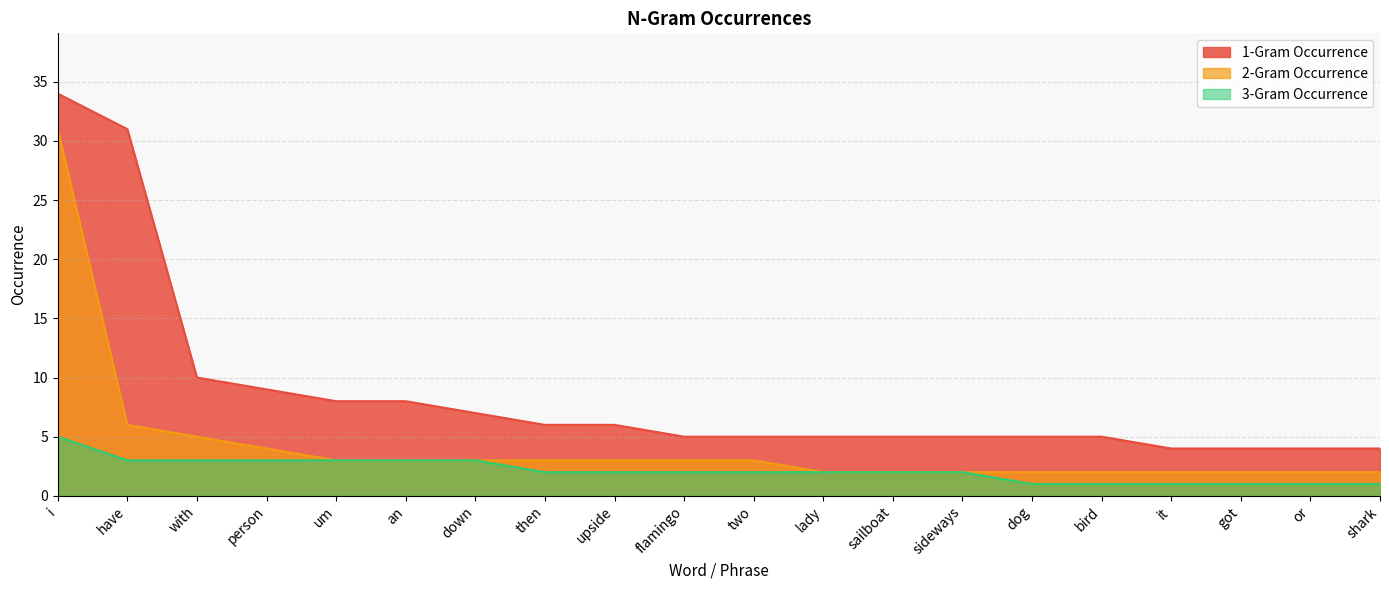

What are all the series names shown in the legend?

1-Gram Occurrence, 2-Gram Occurrence, 3-Gram Occurrence